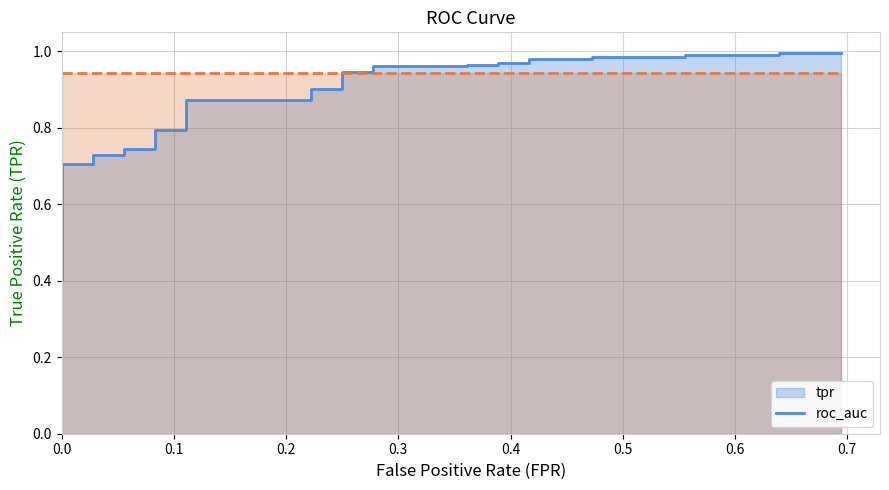

Count the number of data series in this chart.

2